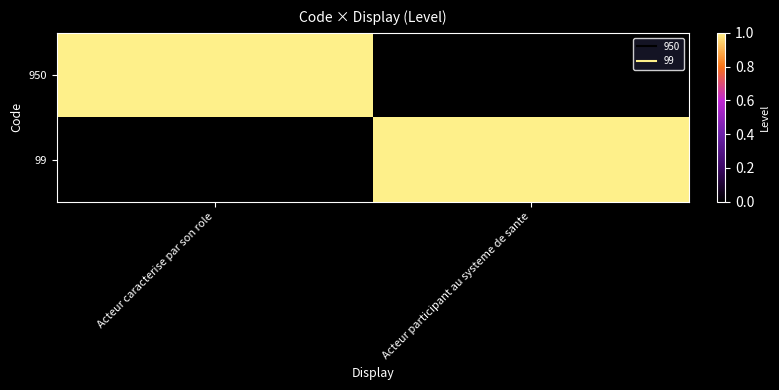

List the series in order of their peak value, lowest first.

950, 99